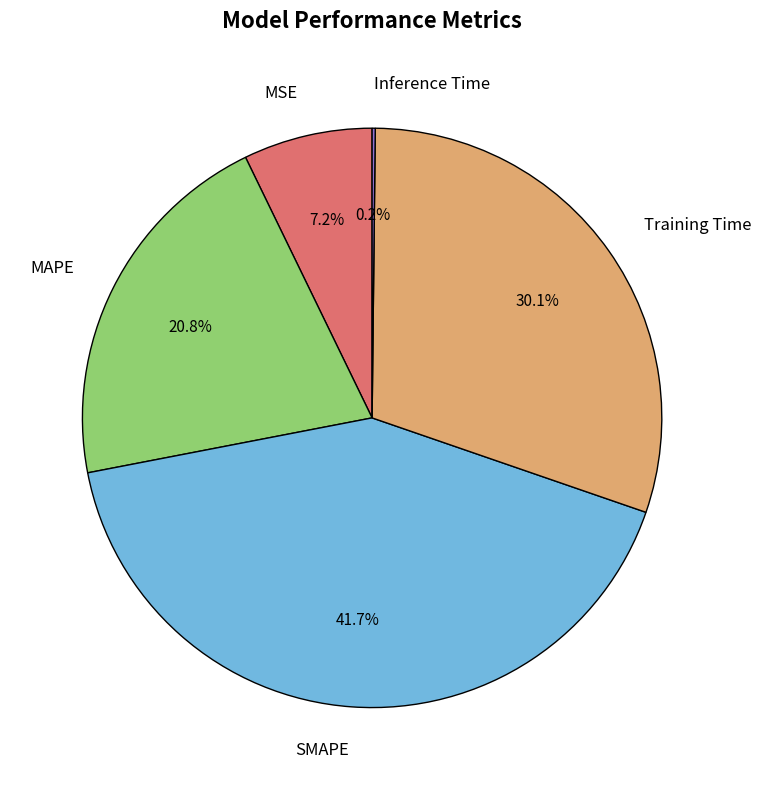

What is the largest slice in the pie chart?

SMAPE